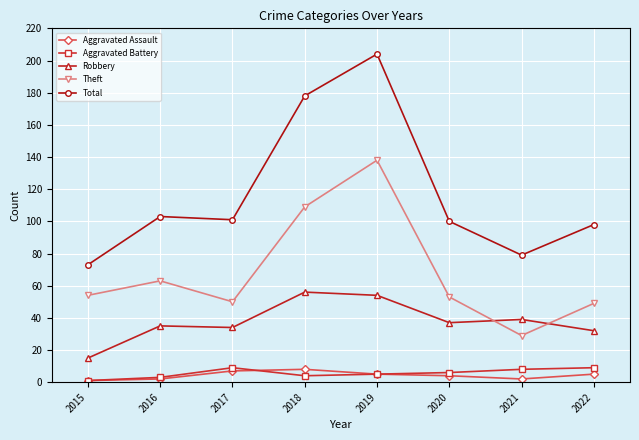

At how many categories does at least one series exceed 17?

8